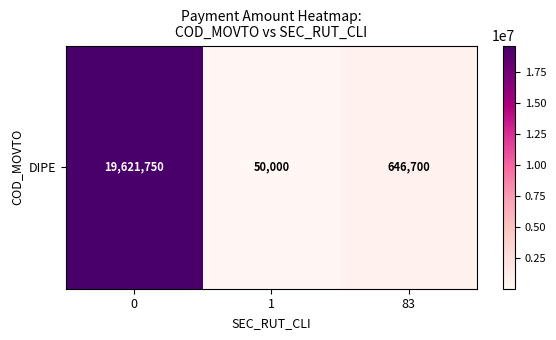

Reading left to right, transcribe all the data shown in this chart.

19621750	50000	646700